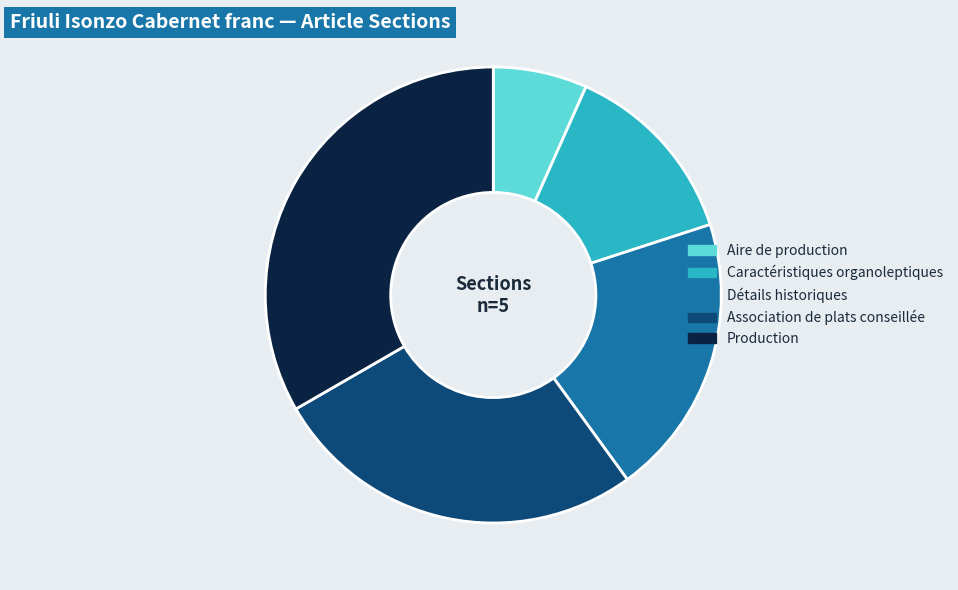

Does Production account for over 50% of the chart?

No